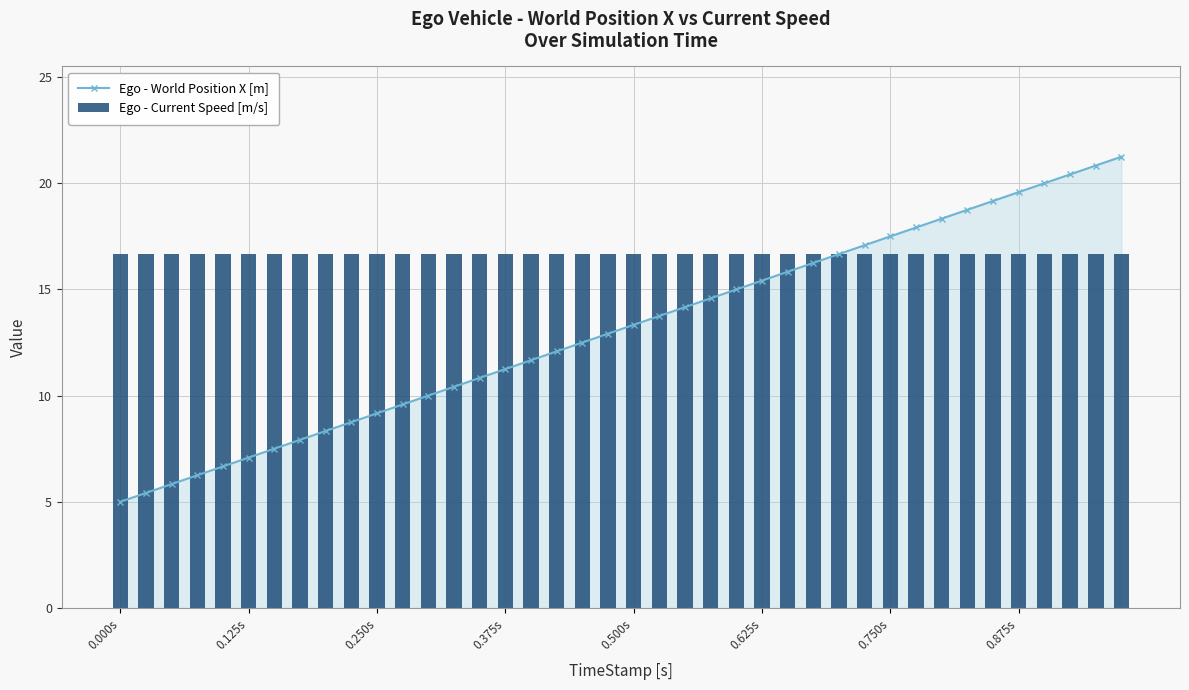

The value of Ego - World Position X [m] at 0.375s is 17.2. True or false?

False